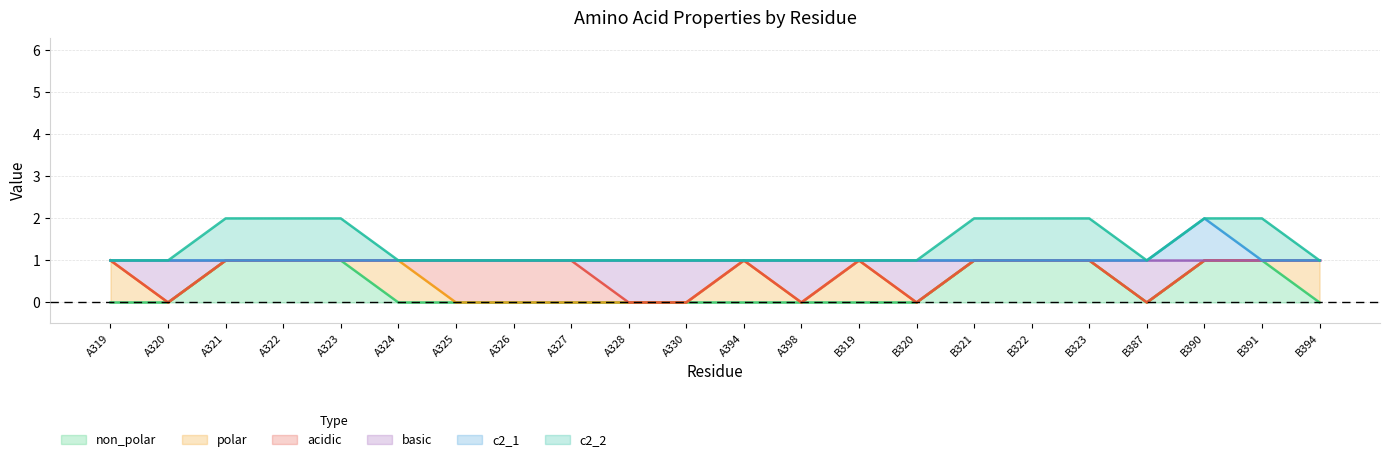

What is the average value of the basic series?

1